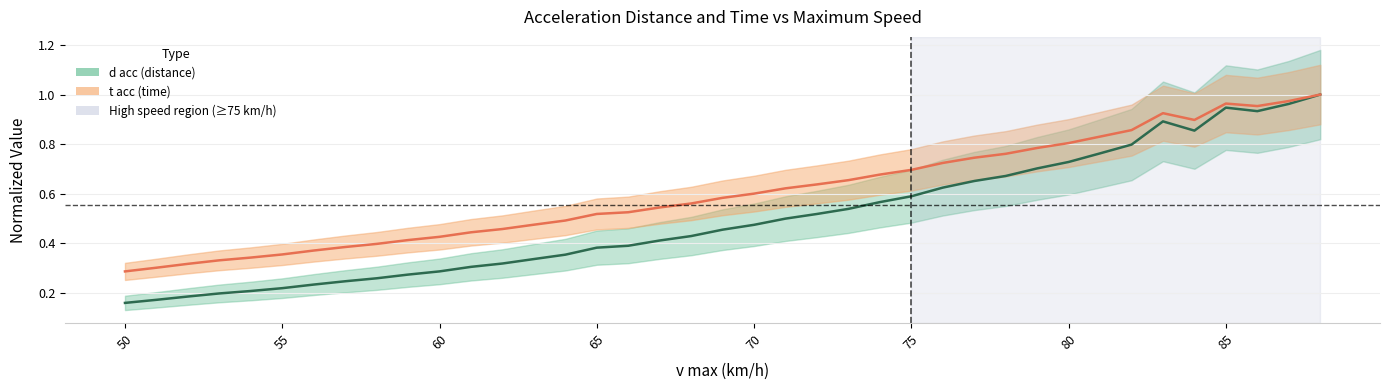

How many lines are shown in the chart?

2